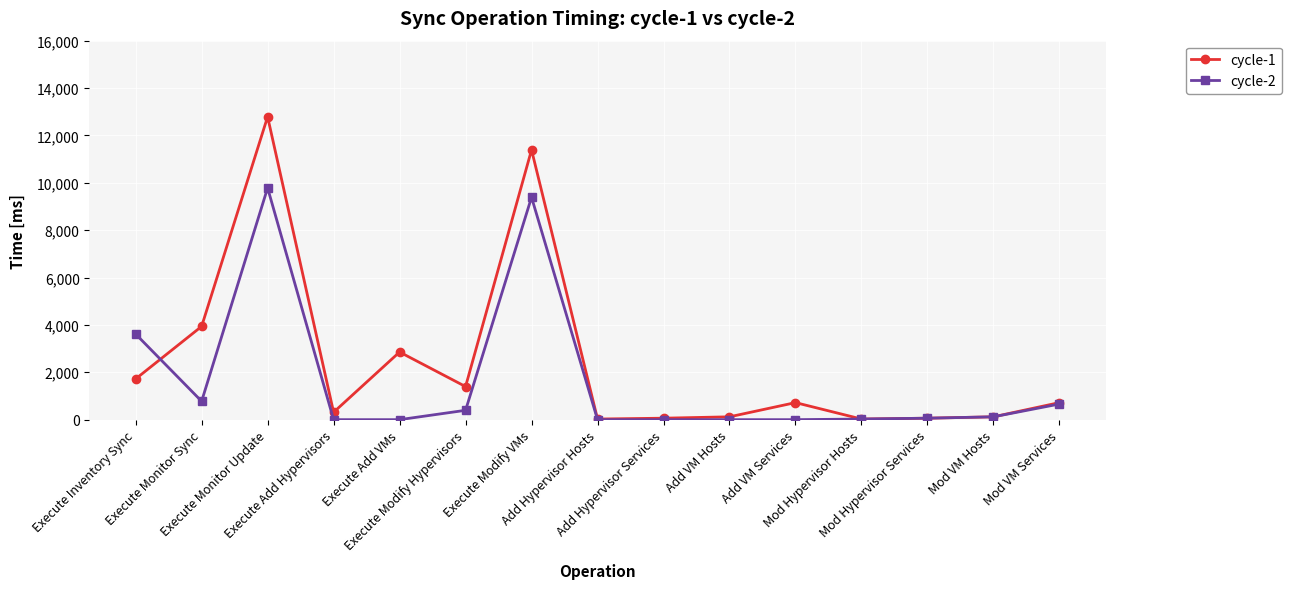

How many data points does each series have?

15